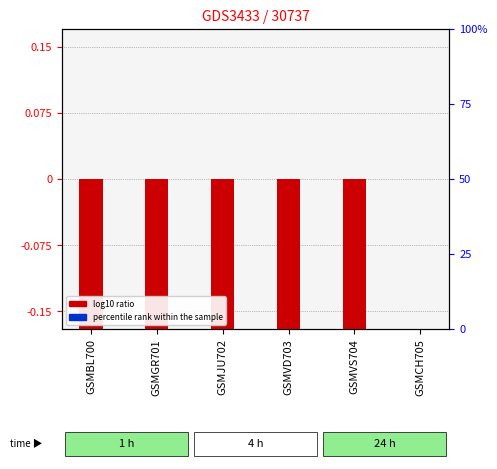

Between GSMBL700 and GSMJU702, which series saw the biggest shift?

log10 ratio